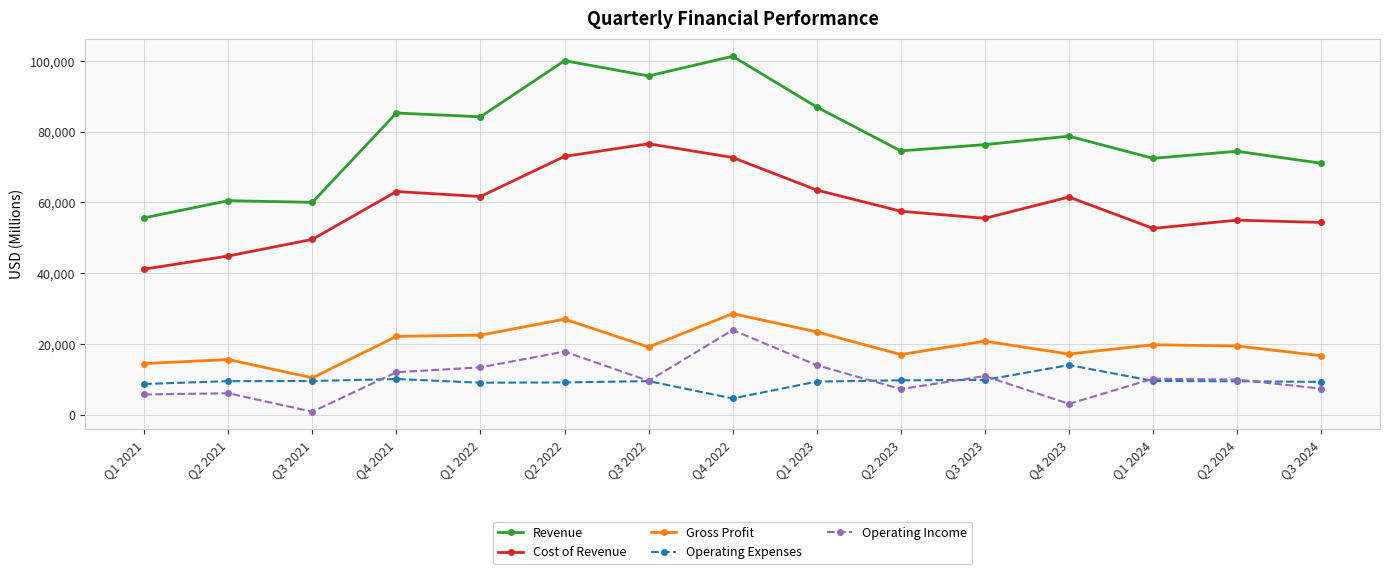

What is the label of the 2nd point from the right?

Q2 2024